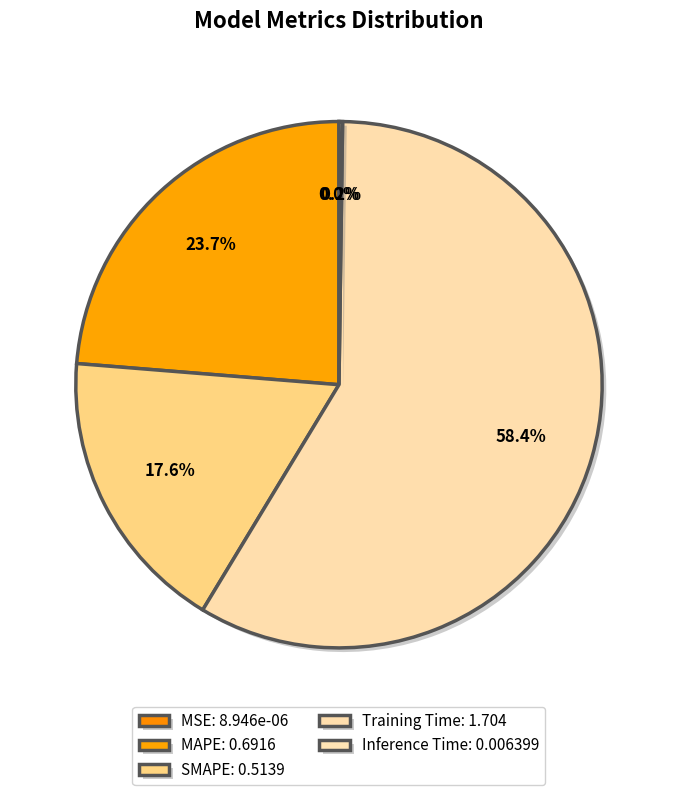

How many segments does this pie chart have?

5